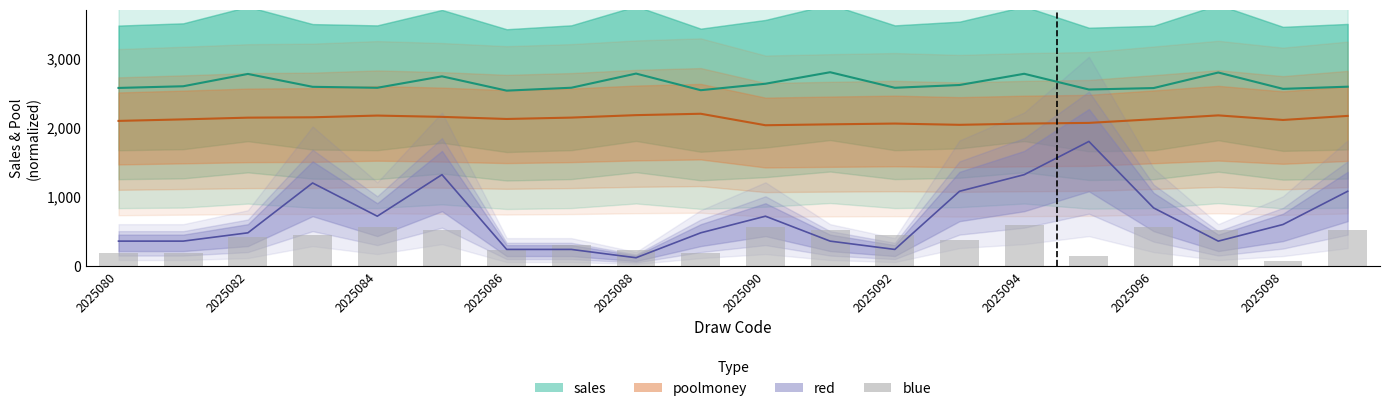

How many categories are shown in the chart?

20